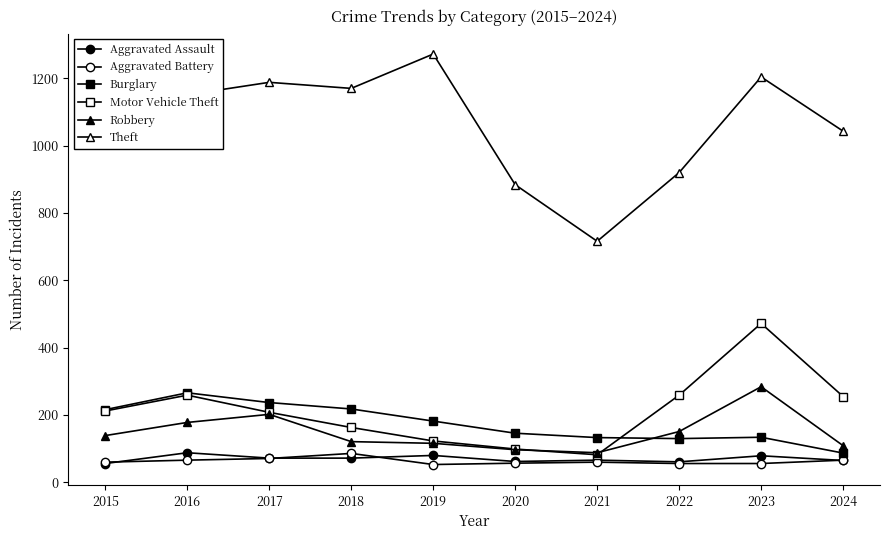

True or false: Burglary has more than 1 interior local peaks.

True